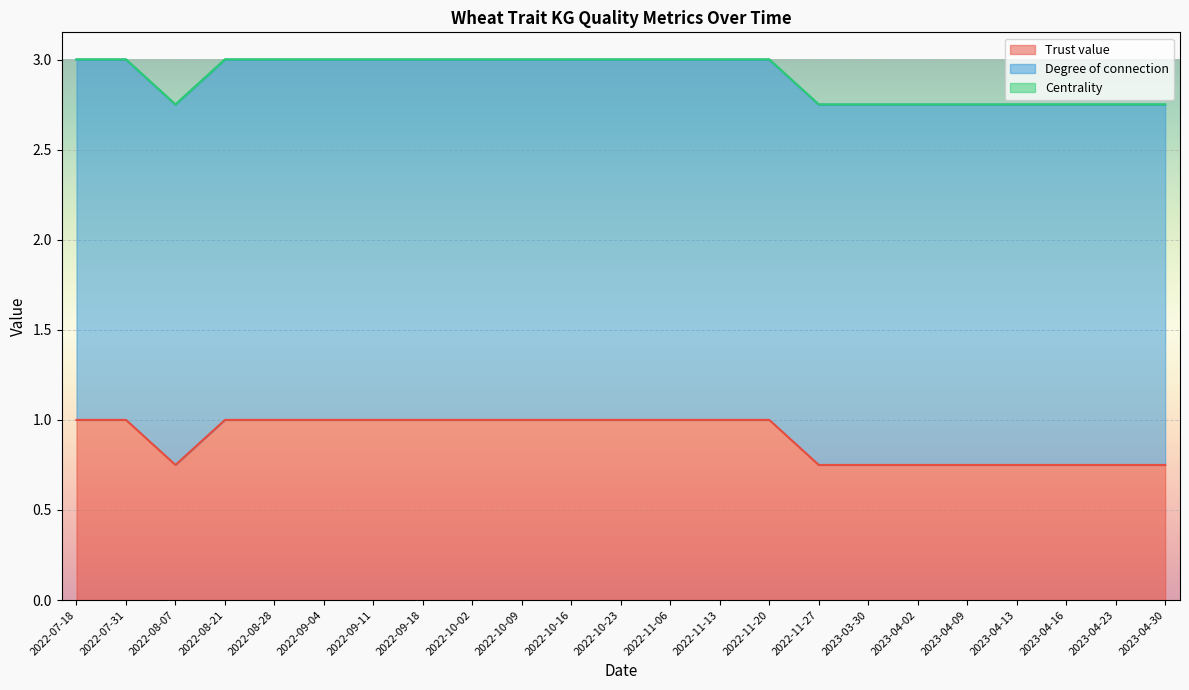

What are all the series names shown in the legend?

Trust value, Degree of connection, Centrality